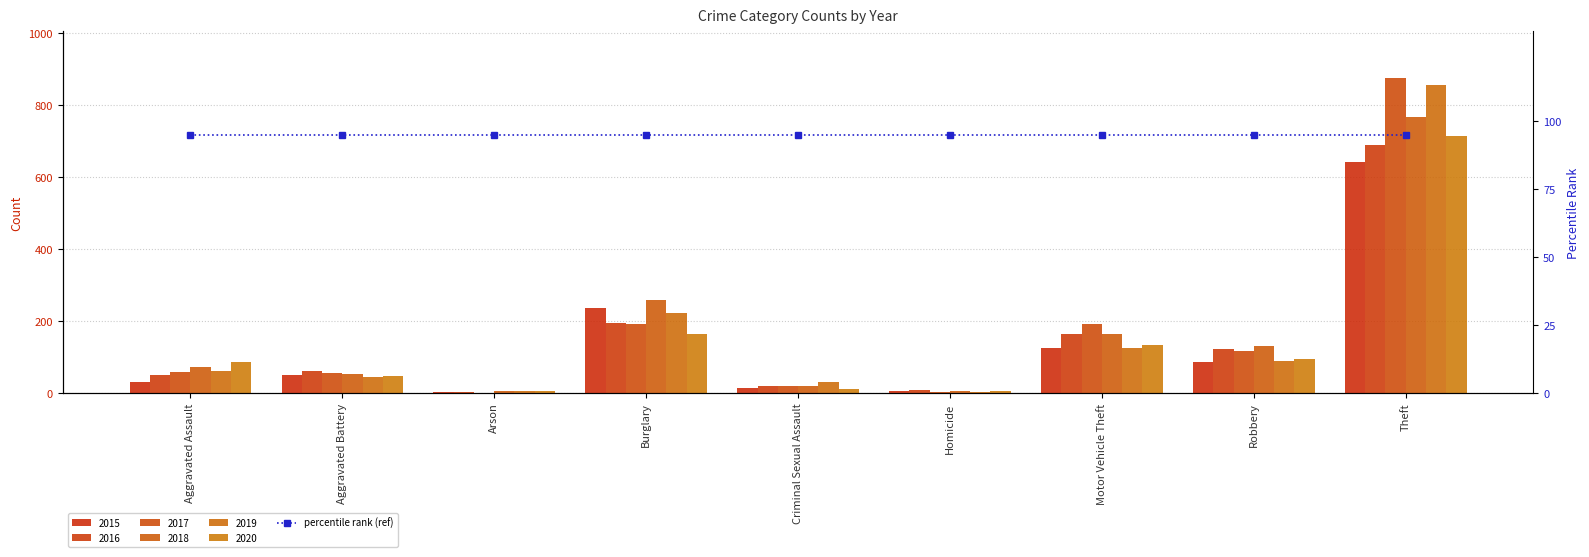

What is the label of the 2nd bar from the left?

Aggravated Battery